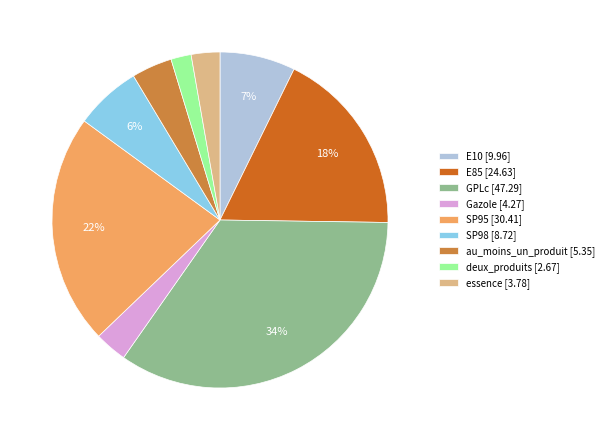

Between GPLc and Gazole, which is larger?

GPLc